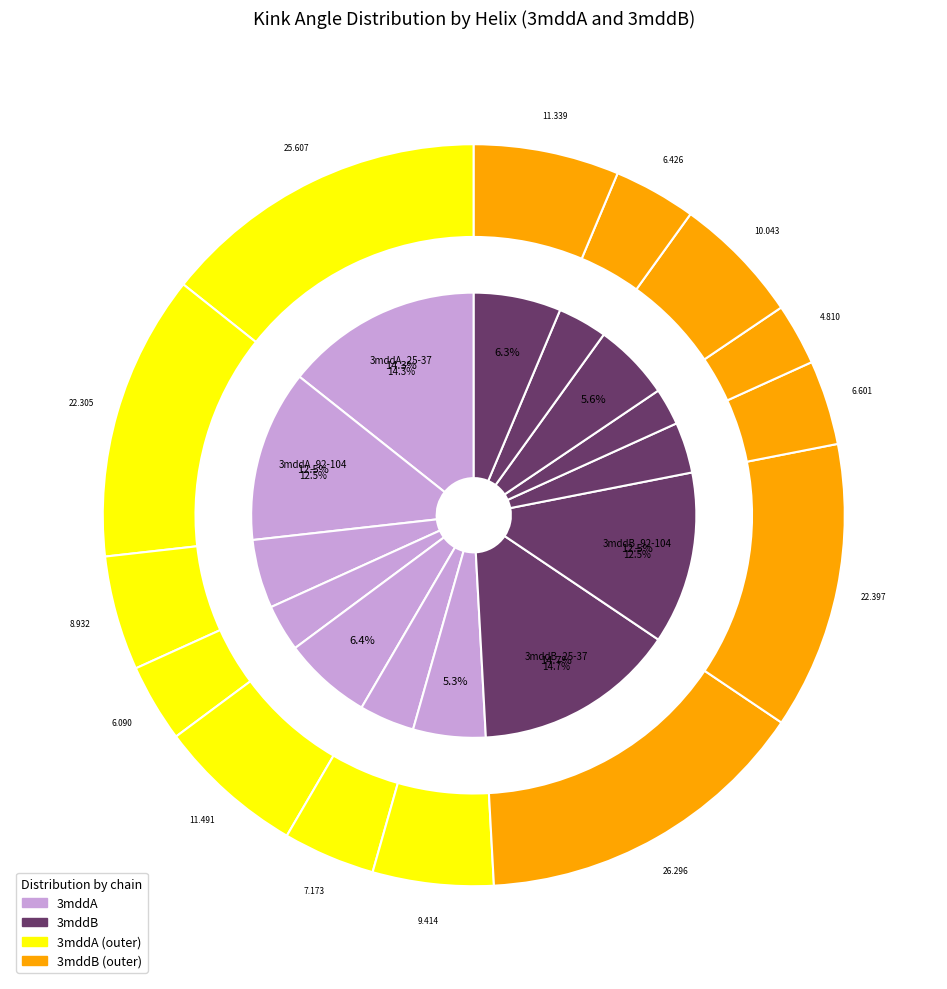

What is the change in value from 3mddA_255-267 to 3mddA_332-344?

+2.6